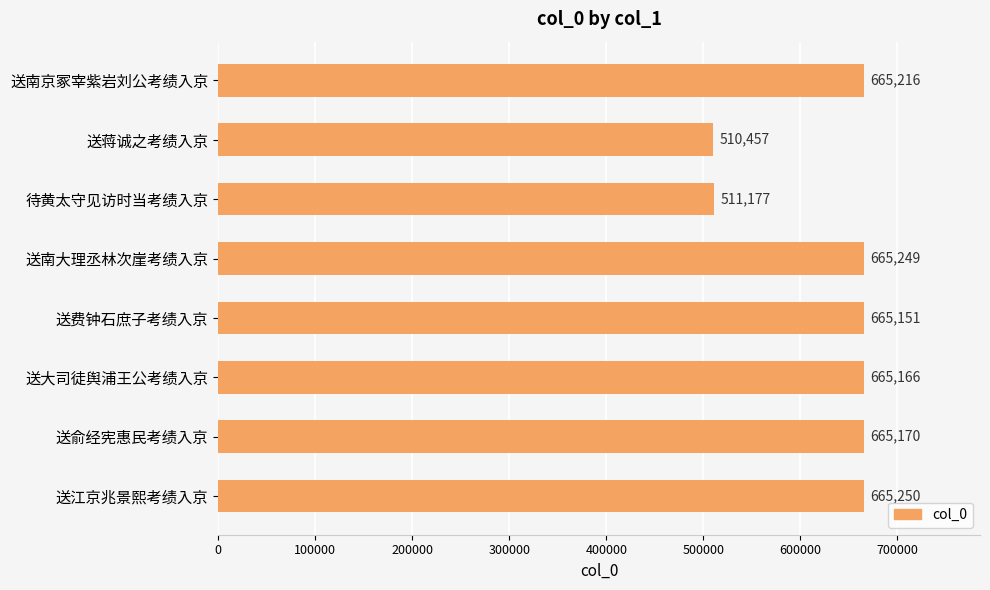

How many data points are less than 665170?

4